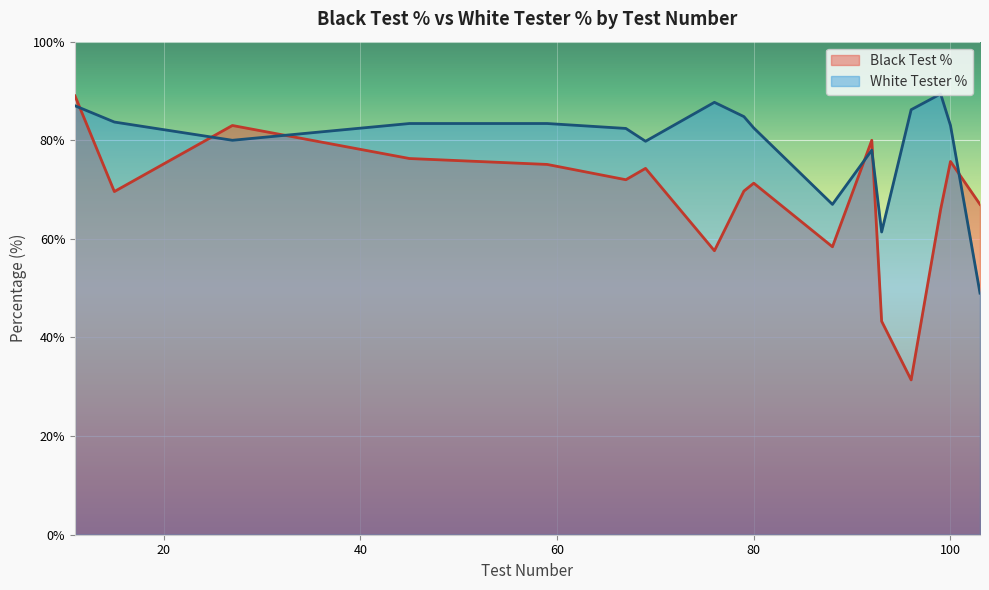

How many values in the White Tester % series exceed 83?

8